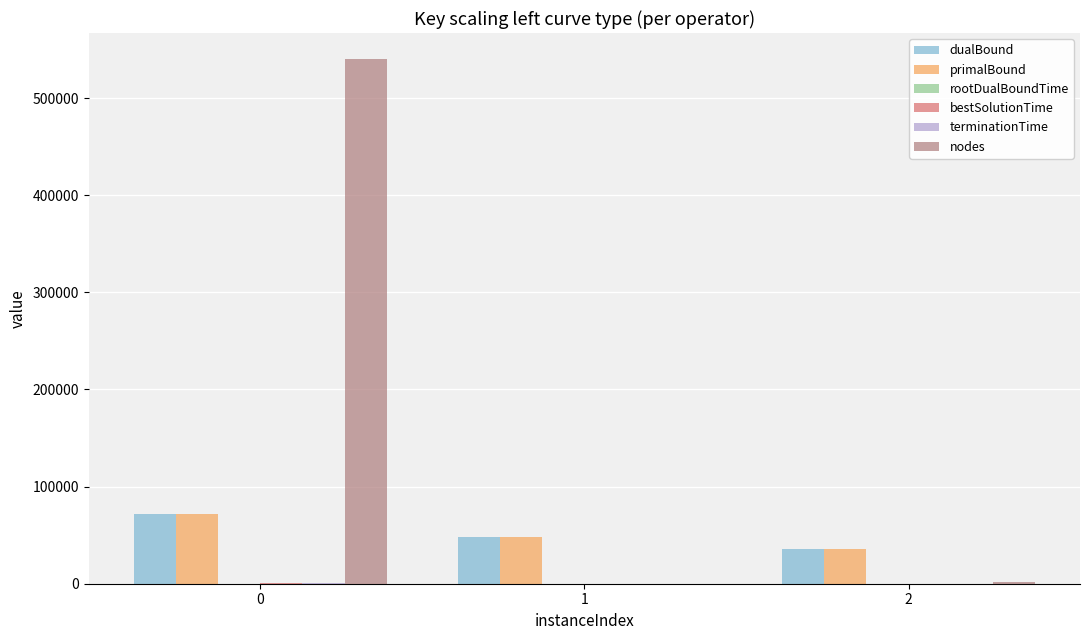

What is the highest value of the primalBound series?

71820.0